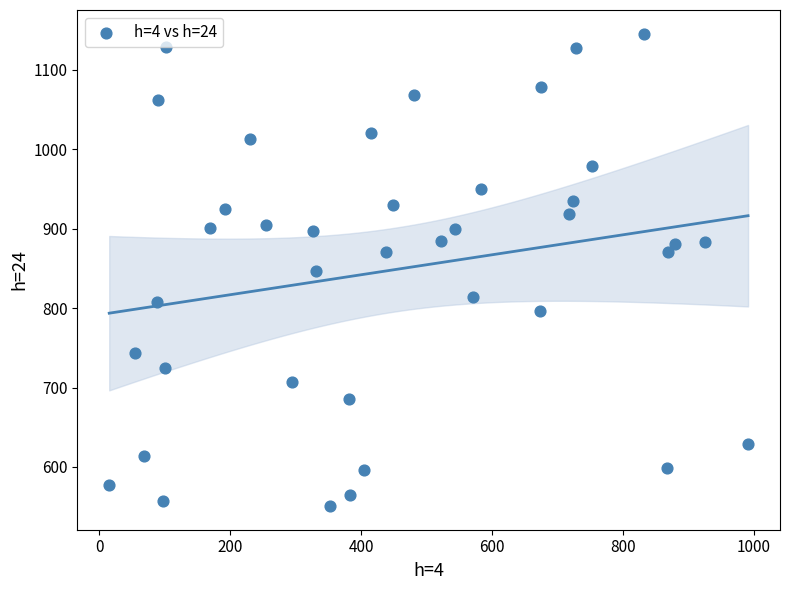

What is the range of X values (max minus min)?

975.9